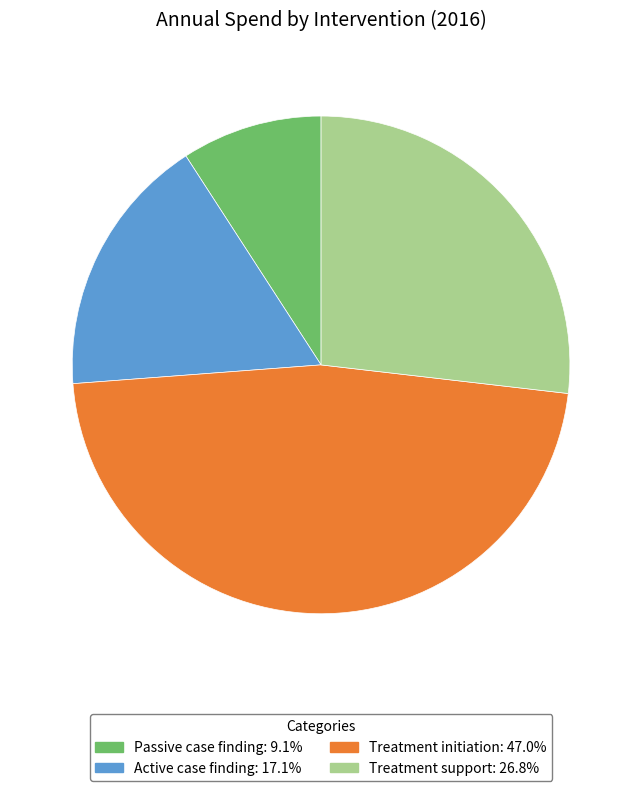

Is the sum of Treatment support and Treatment initiation greater than half?

Yes